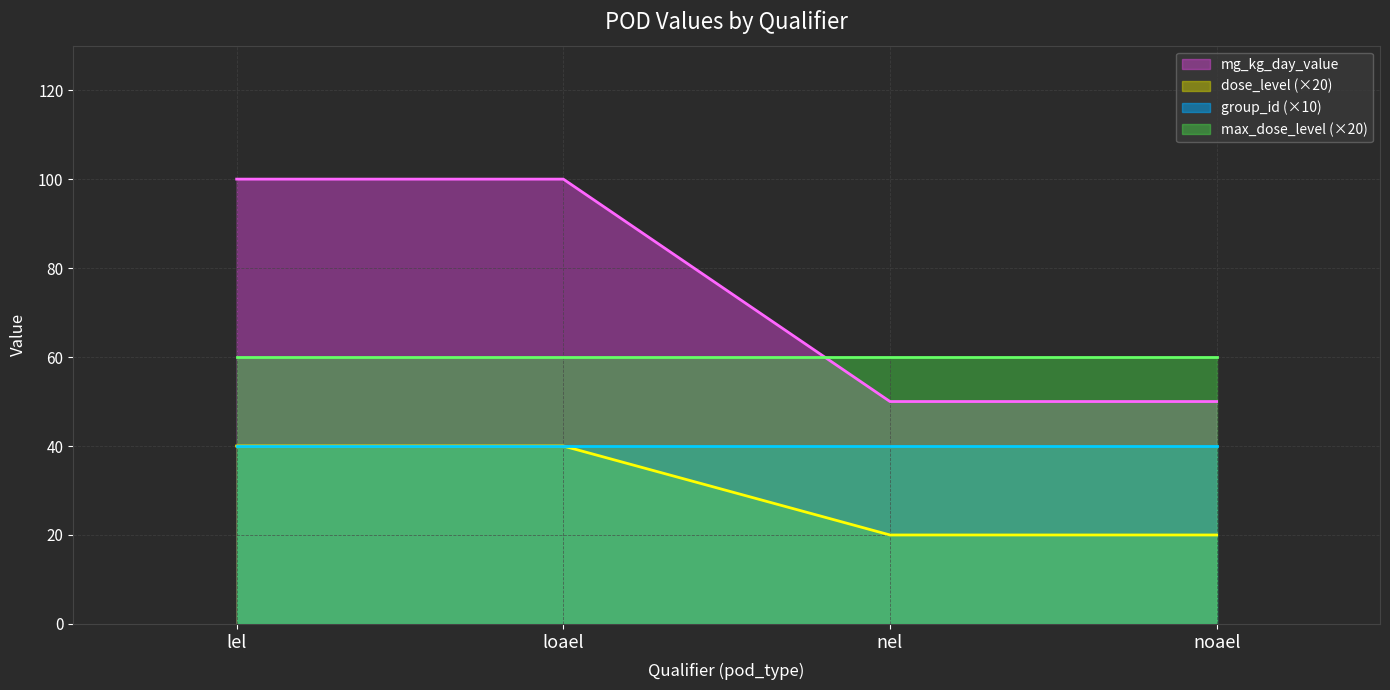

True or false: mg_kg_day_value and dose_level intersect in this chart.

False